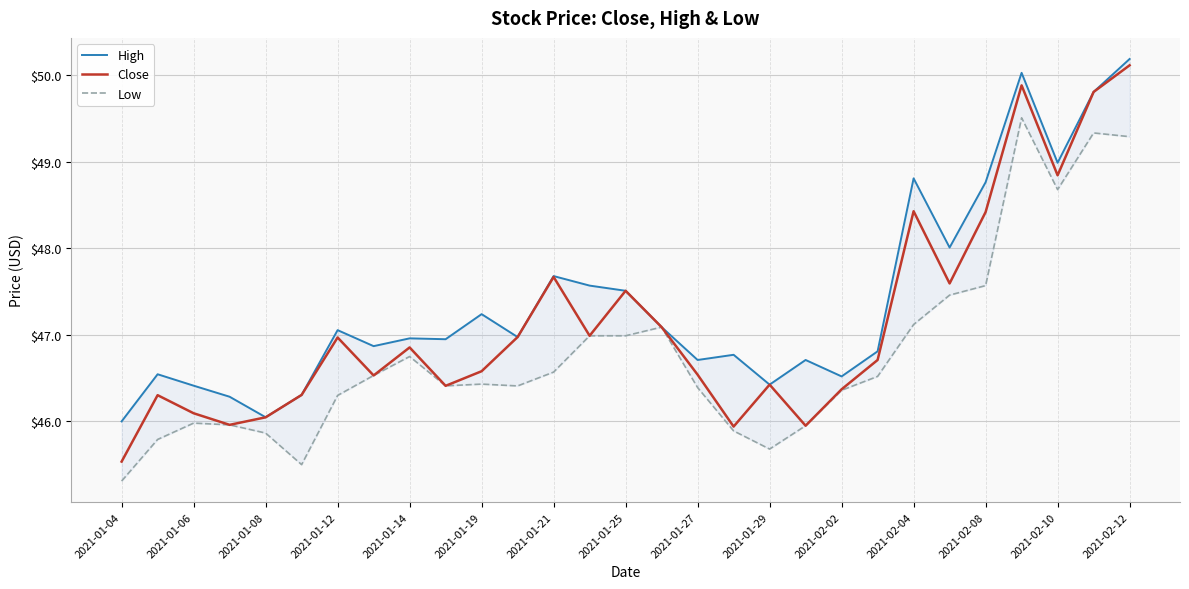

True or false: High has more than 2 interior local peaks.

True